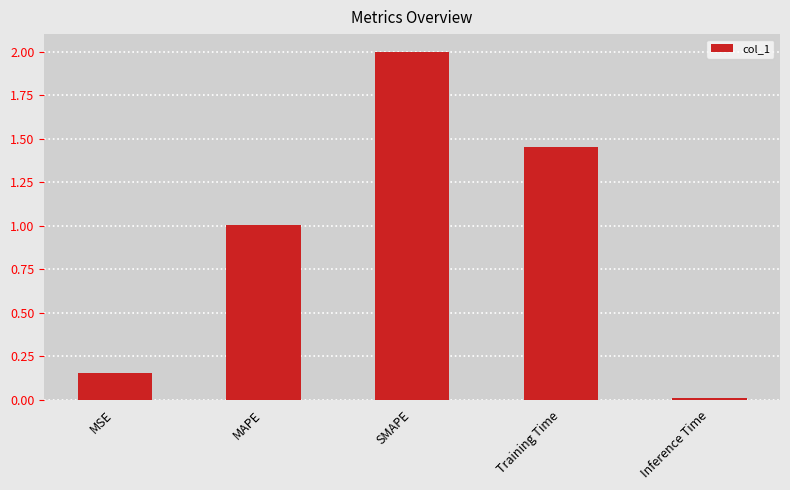

List the labels in order of value, smallest first.

Inference Time, MSE, MAPE, Training Time, SMAPE